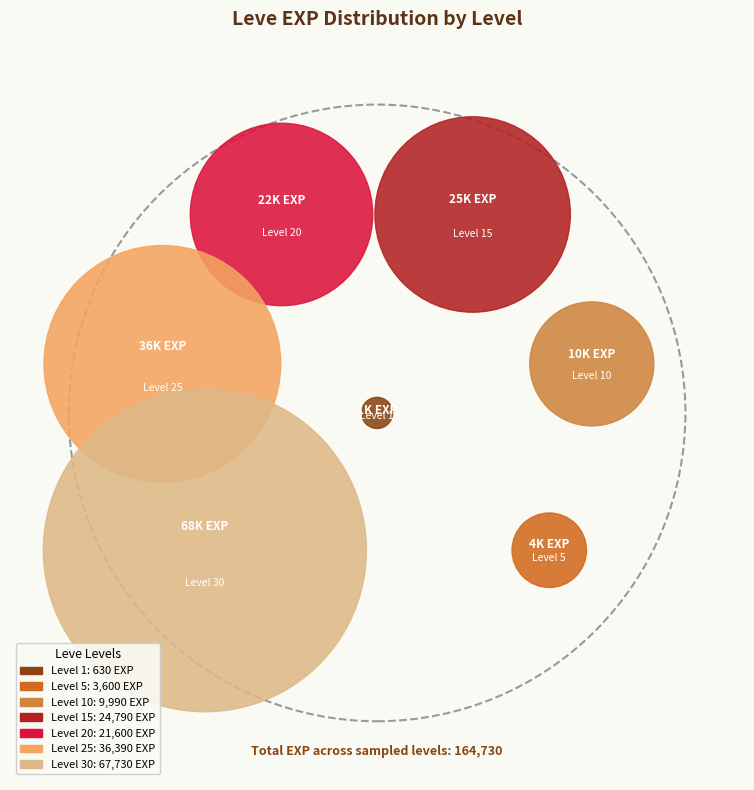

To the nearest percent, what is the average slice percentage?

14%